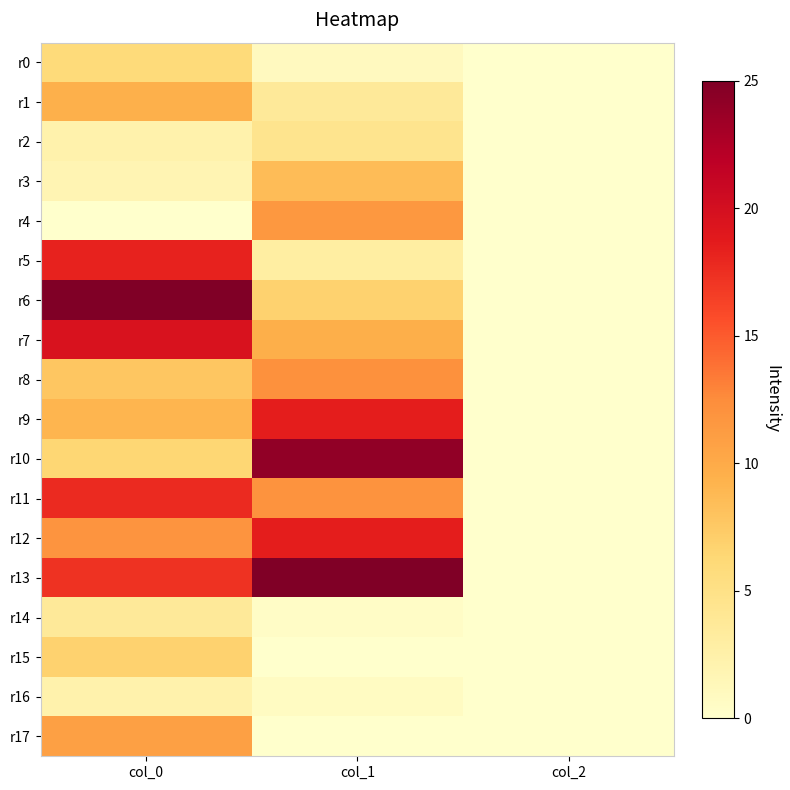

At col_1, list the series in order from smallest to largest.

r15, r17, r14, r16, r0, r5, r1, r2, r6, r3, r7, r4, r11, r8, r9, r12, r10, r13